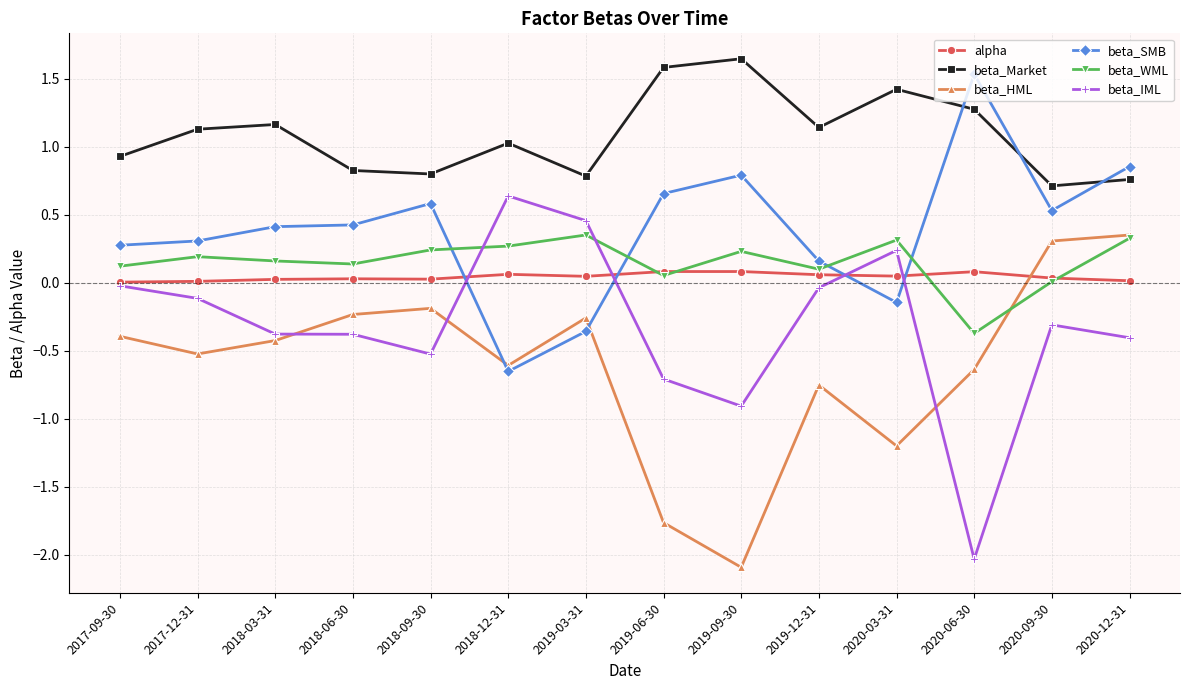

True or false: alpha has a value of 0.0 at 2018-06-30.

True